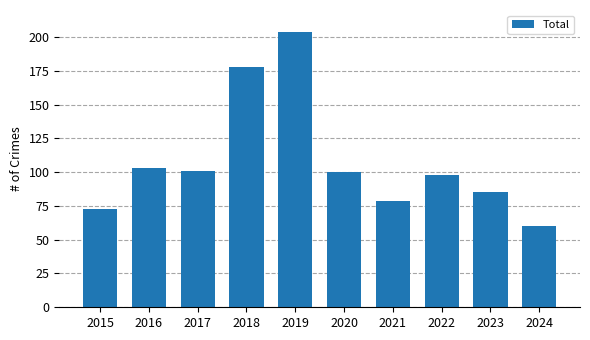

What is the ratio of the value at 2020 to the value at 2016?

1.0